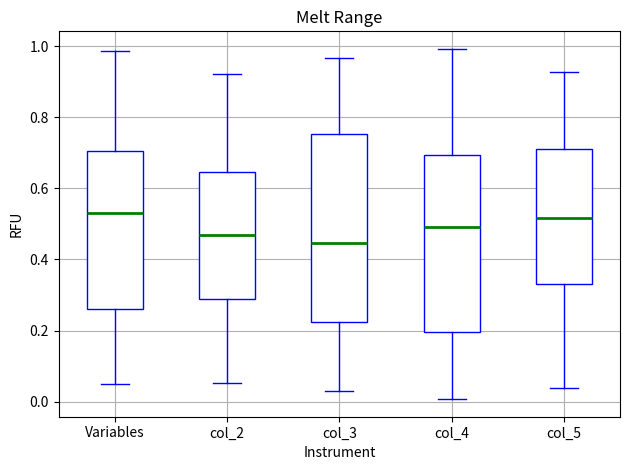

Where is the upper edge of the box for col_3 on the y-axis? The values are not printed on the chart, so give them approximately, as read against the axis.

0.76